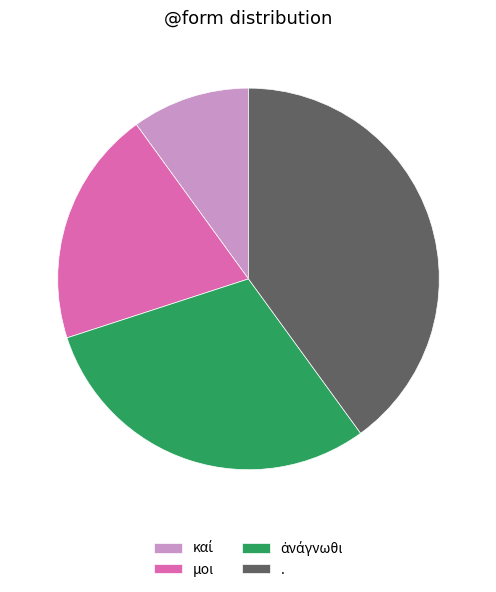

Which category has the biggest portion of the pie?

.